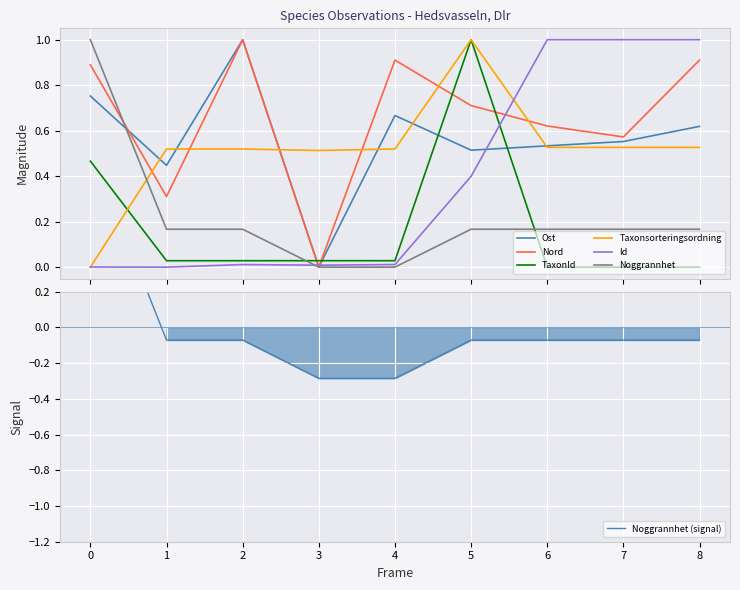

What is the highest value of the Id series?

1.0